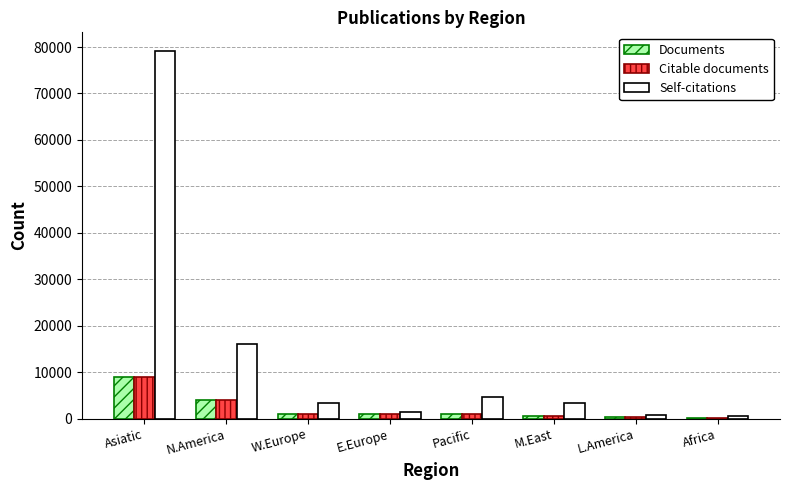

What is the total value across all series at L.America?

1339